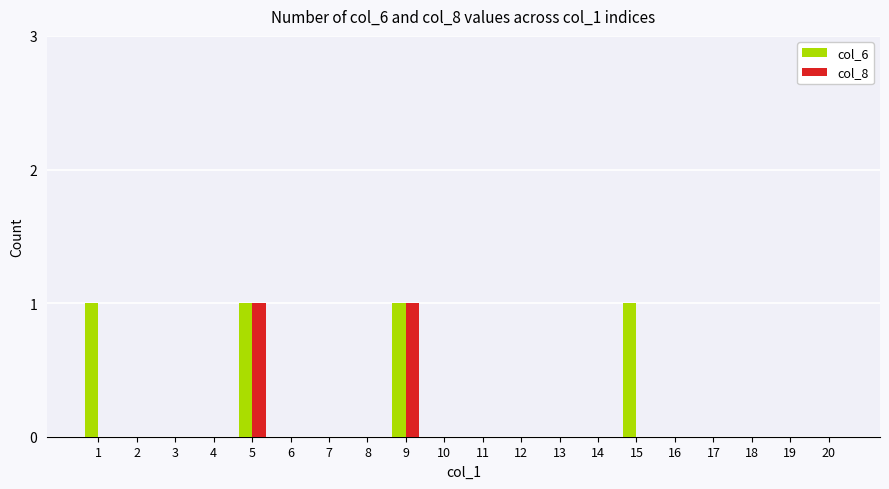

Is it true that col_6 equals 1 at 17?

False